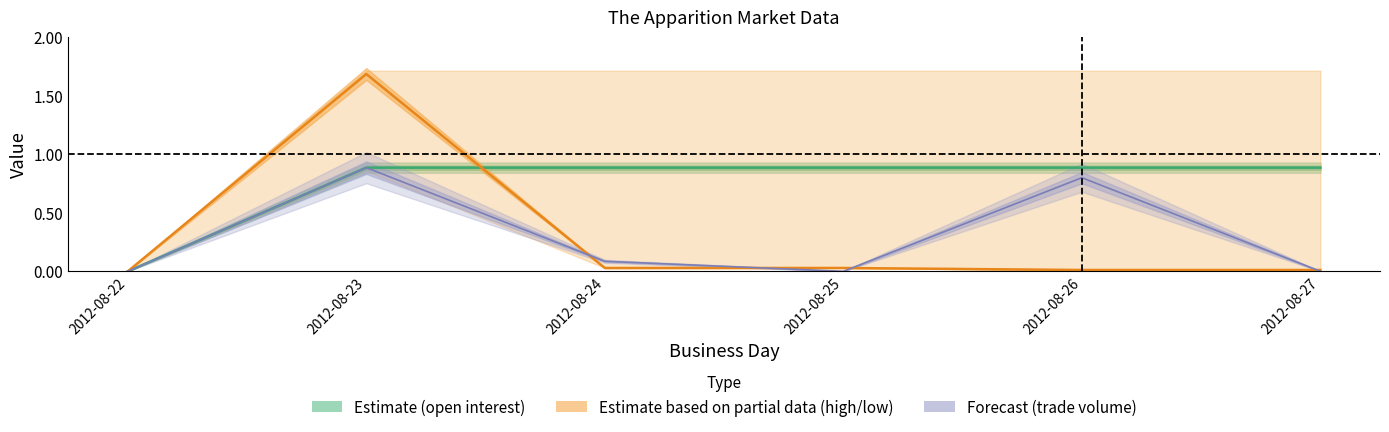

Which category has the highest value in the closing price series?

2012-08-23